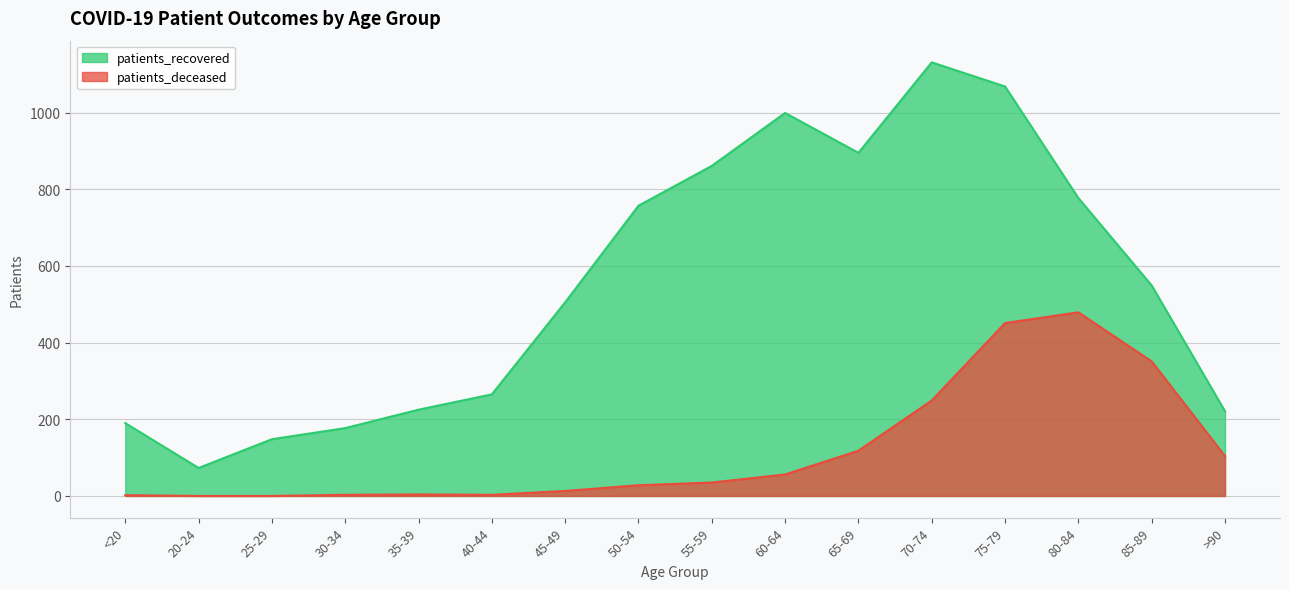

Reading left to right, list all the values displayed in this chart.

patients_recovered: <20=190	20-24=73	25-29=148	30-34=177	35-39=225	40-44=265	45-49=505	50-54=757	55-59=861	60-64=999	65-69=895	70-74=1131	75-79=1068	80-84=777	85-89=549	>90=221
patients_deceased: <20=2	20-24=0	25-29=0	30-34=3	35-39=4	40-44=3	45-49=13	50-54=28	55-59=35	60-64=56	65-69=118	70-74=249	75-79=451	80-84=479	85-89=351	>90=104